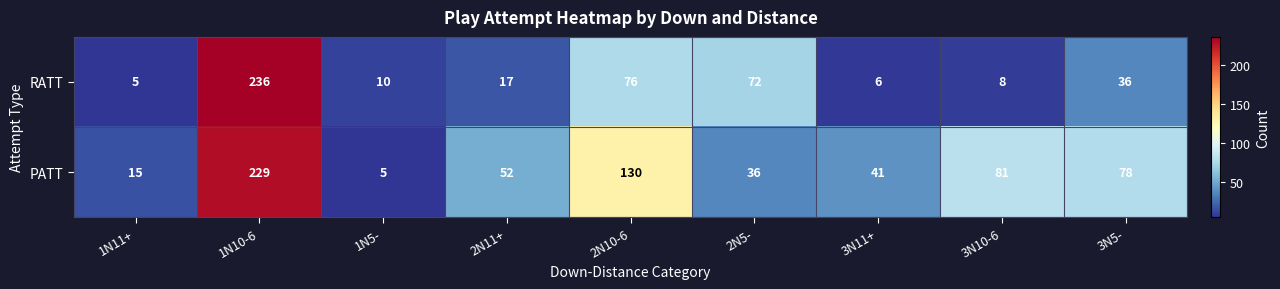

The RATT series shows 72 at 2N5-. True or false?

True